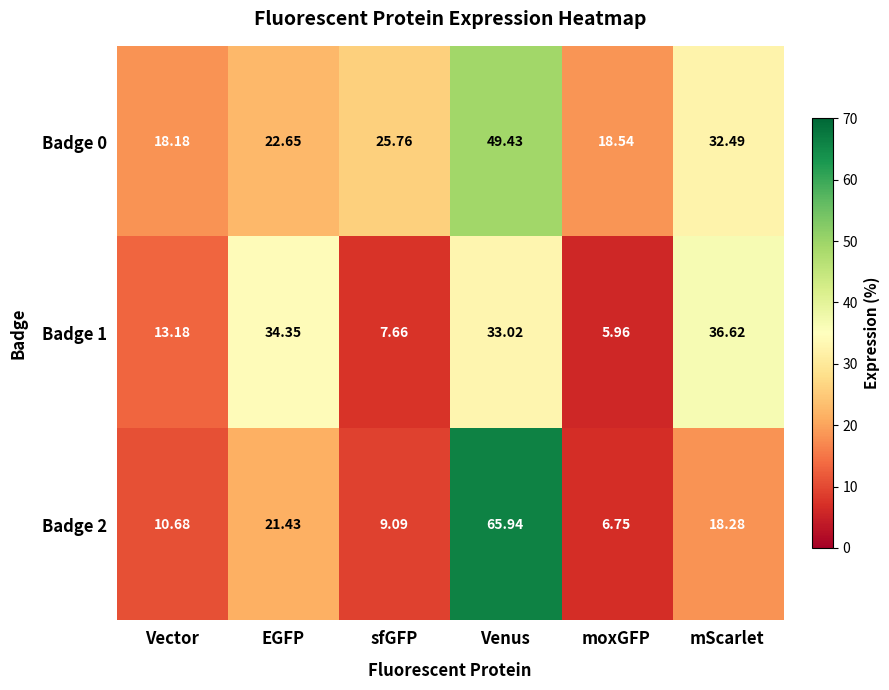

At mScarlet, list the series in order from largest to smallest.

Badge 1, Badge 0, Badge 2